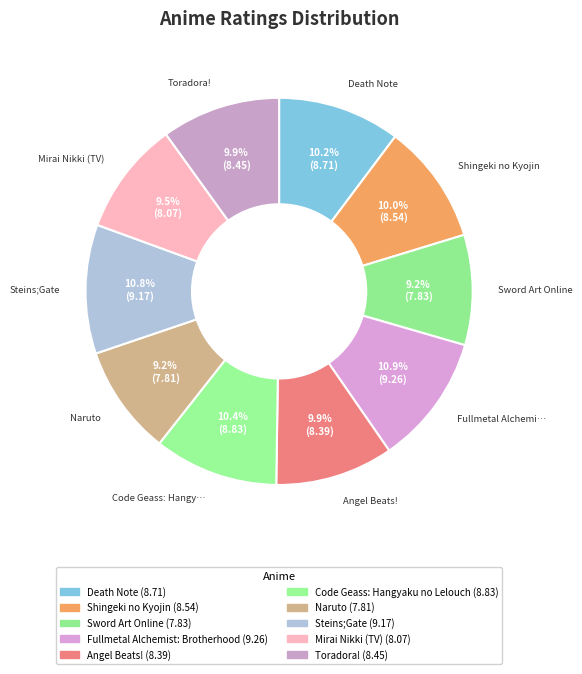

Do Toradora! and Death Note together represent more than half of the pie?

No